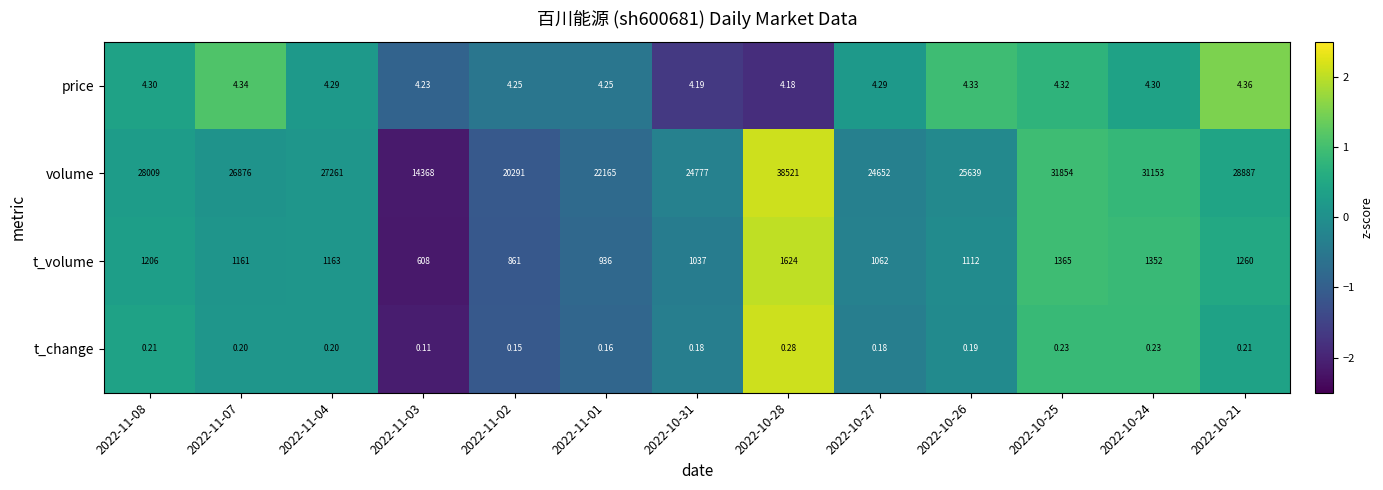

Which series changed the most between 2022-10-28 and 2022-10-25?

volume